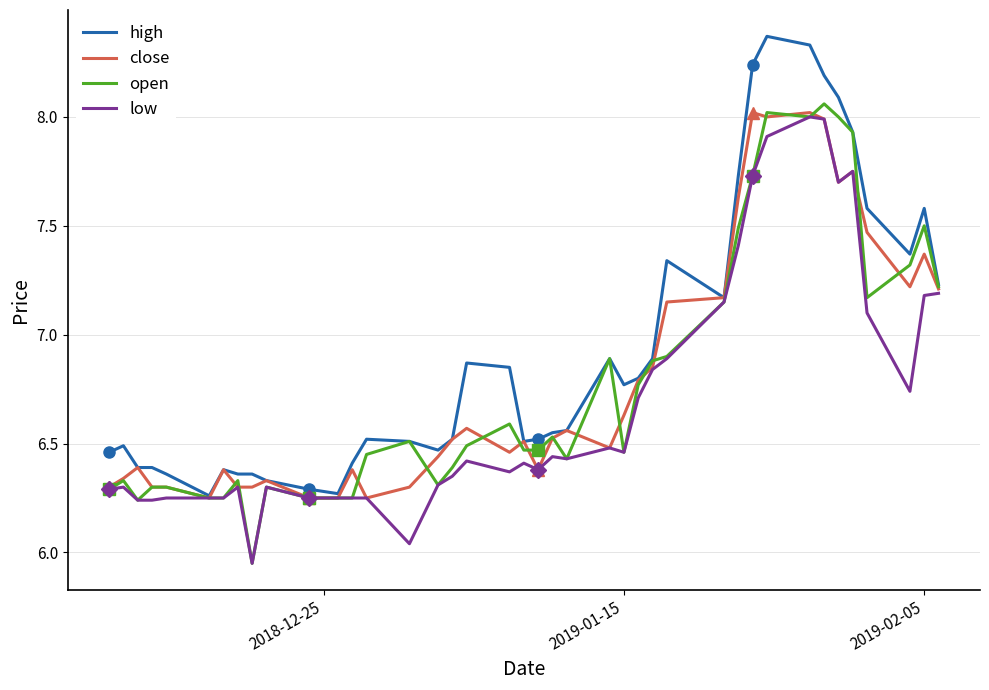

What is the maximum value for low?

8.0